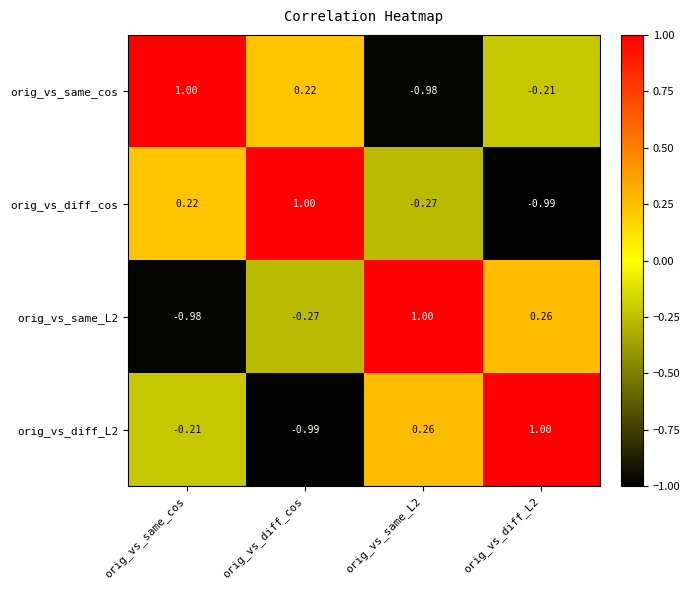

Is the value of orig_vs_diff_cos at orig_vs_same_L2 greater than the value of orig_vs_same_cos at orig_vs_same_L2?

Yes